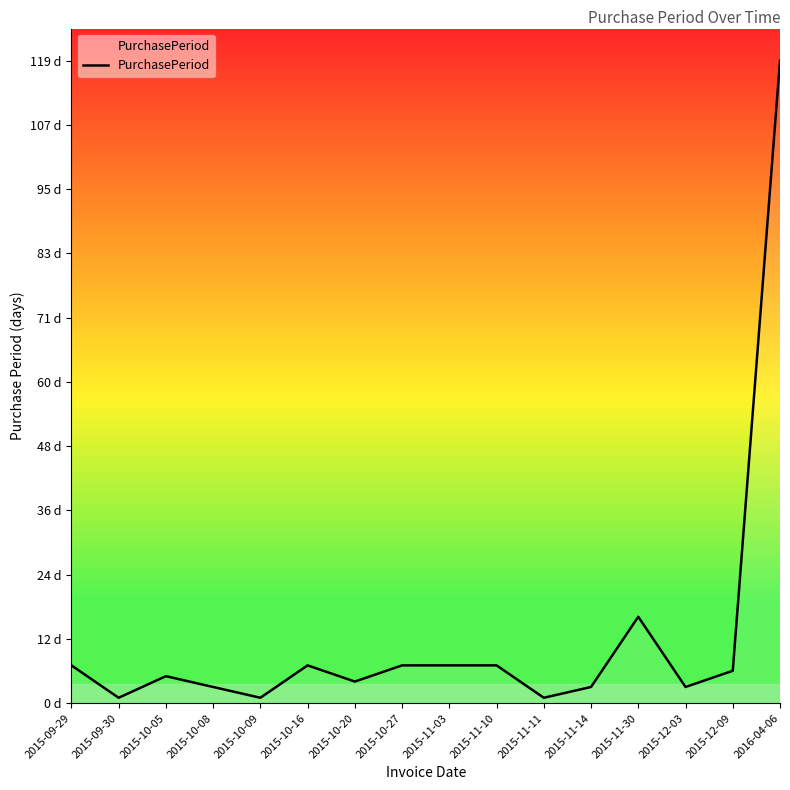

What is the ratio of the value at 2015-10-20 to the value at 2015-11-03?

0.6